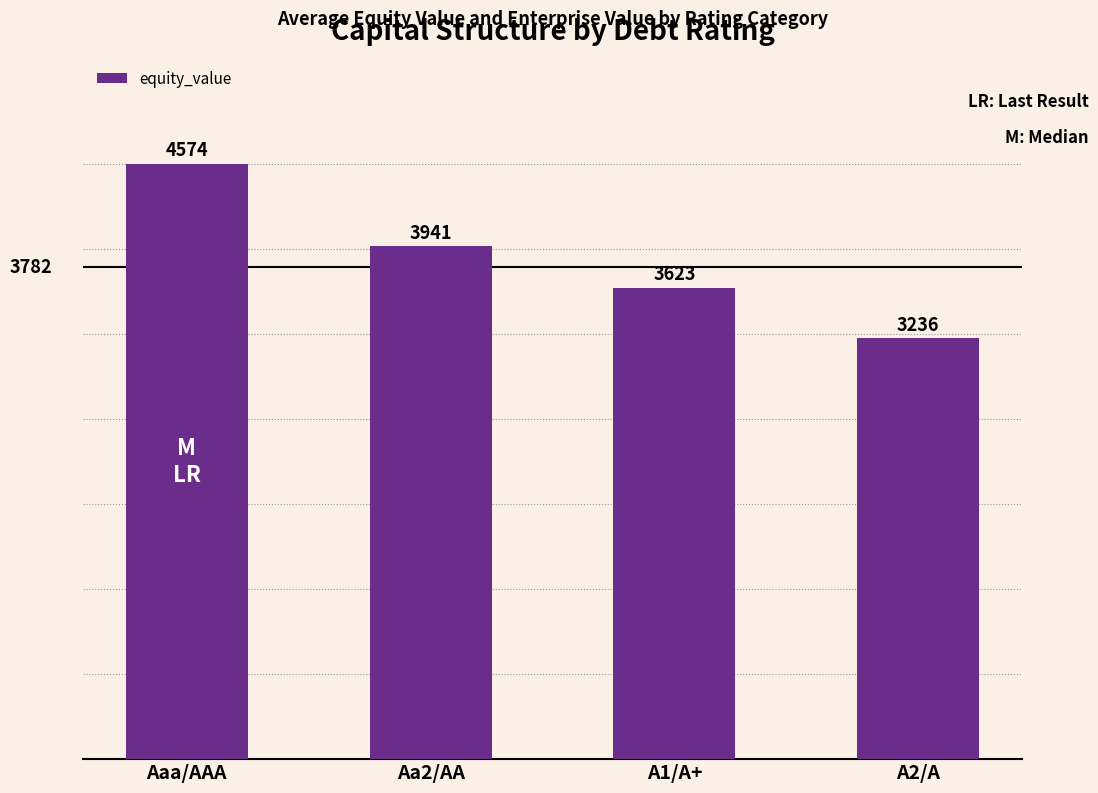

What is the average value?

3843.3